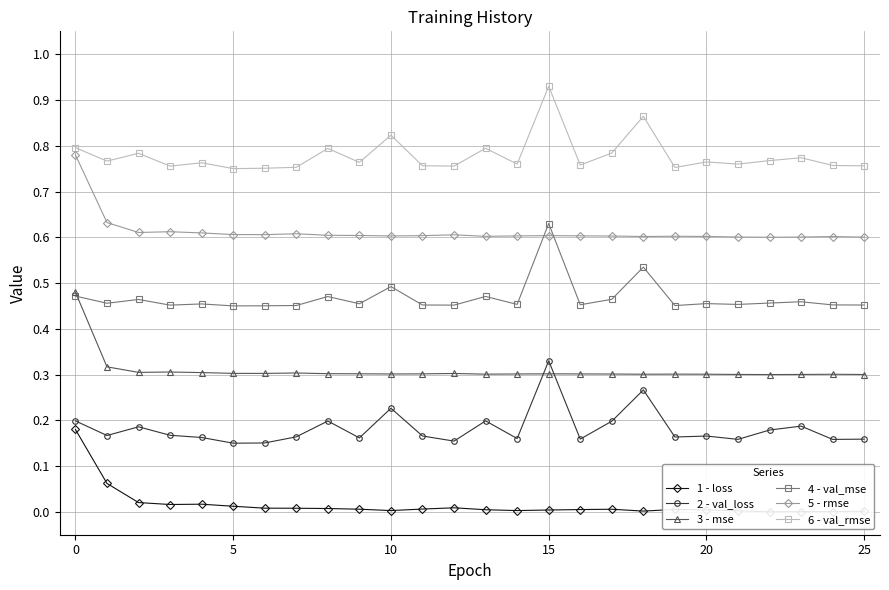

What are all the series names shown in the legend?

1 - loss, 2 - val_loss, 3 - mse, 4 - val_mse, 5 - rmse, 6 - val_rmse